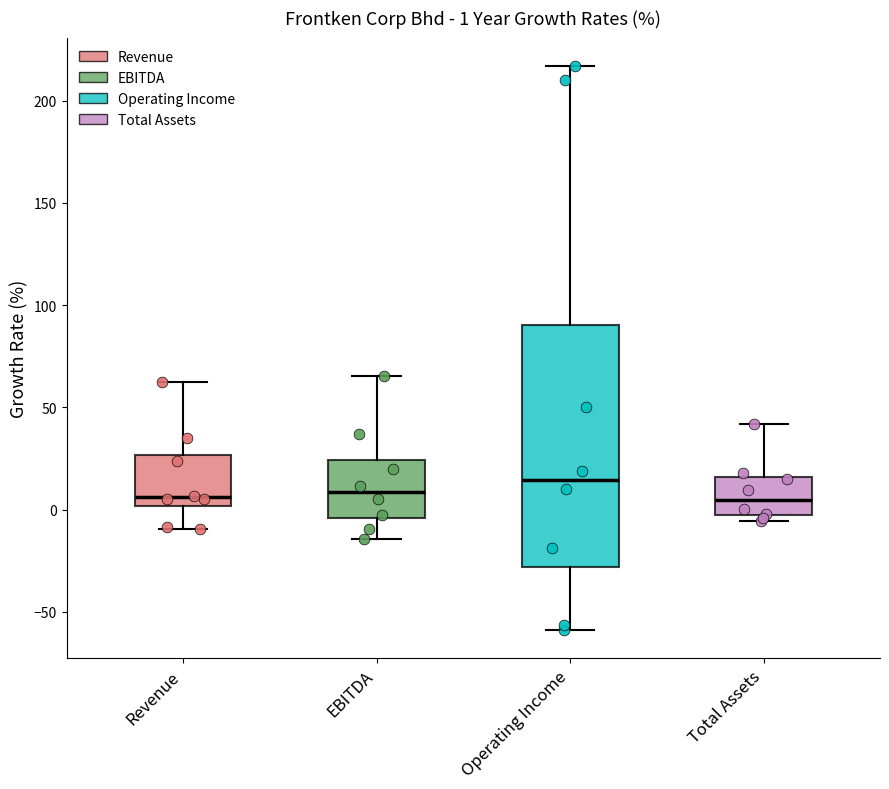

Comparing the boxes themselves (not the whiskers), which one is the tallest?

Operating Income